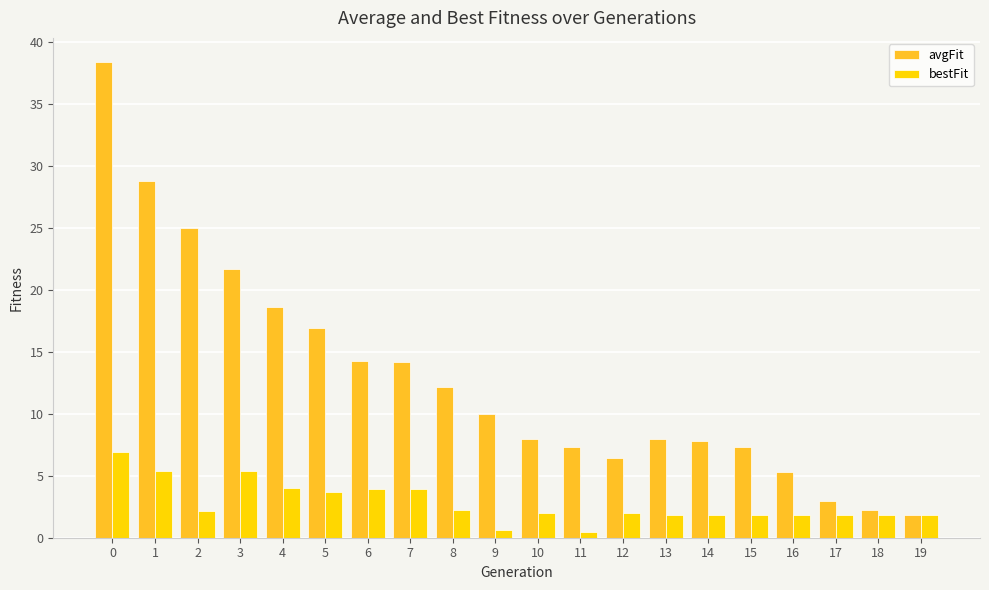

What are all the series names shown in the legend?

avgFit, bestFit